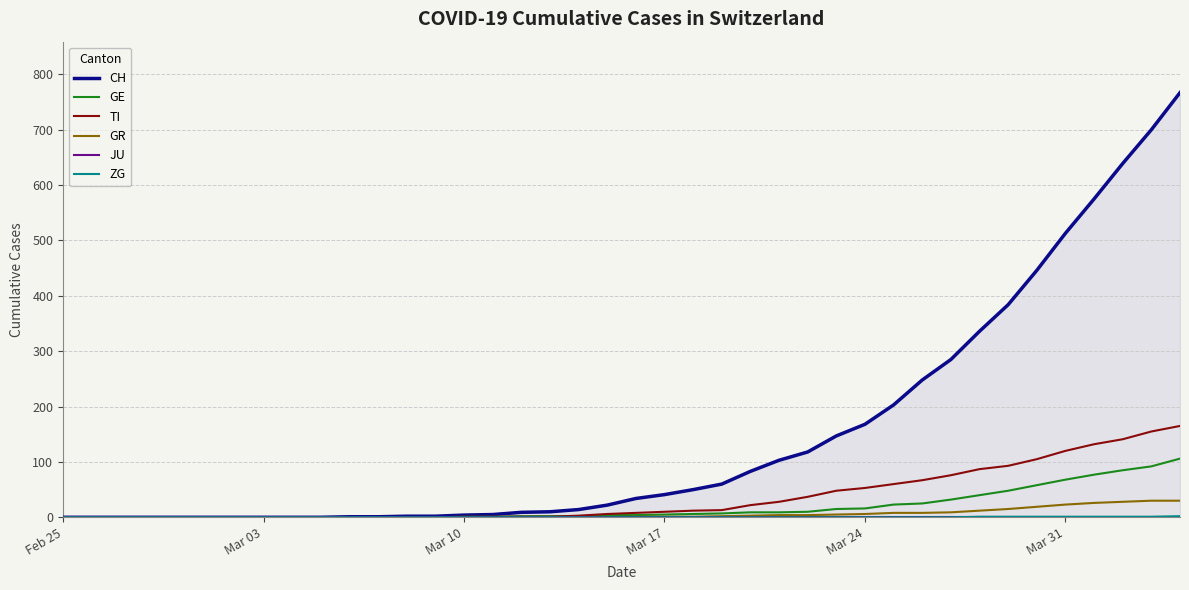

At how many categories does at least one series exceed 196?

11